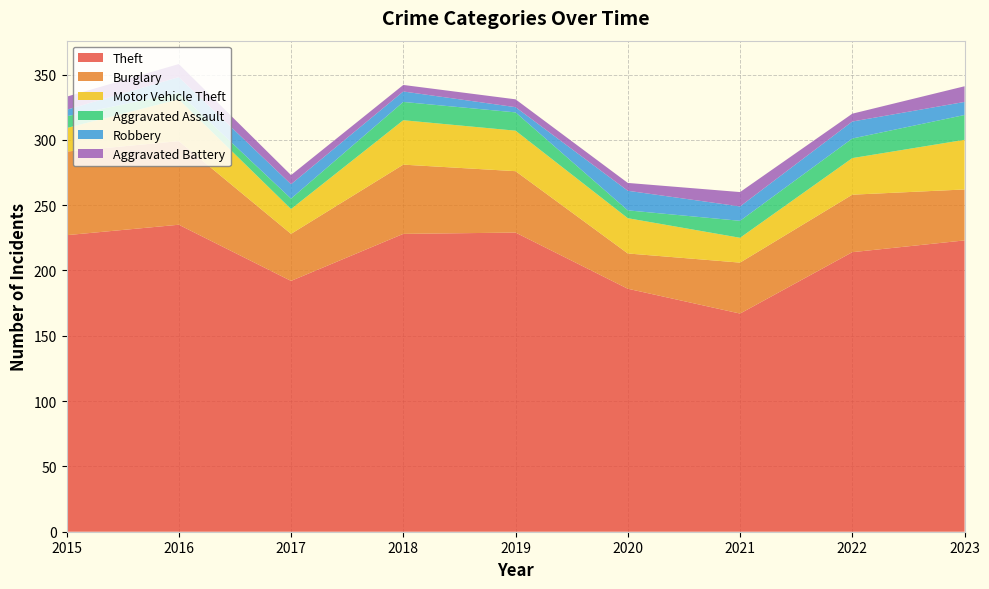

Reading right to left, extract all data points from this chart.

Theft: 223	214	167	186	229	228	192	235	227
Burglary: 39	44	39	27	47	53	36	64	64
Motor Vehicle Theft: 38	28	19	27	31	34	19	32	18
Aggravated Assault: 19	15	13	6	14	14	8	5	9
Robbery: 10	13	11	15	4	8	11	12	5
Aggravated Battery: 12	6	11	6	6	5	7	10	10